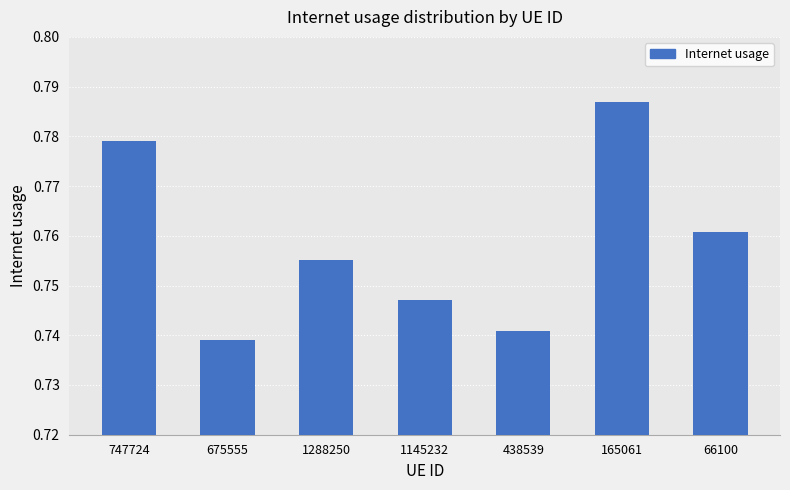

How many categories are shown in the chart?

7